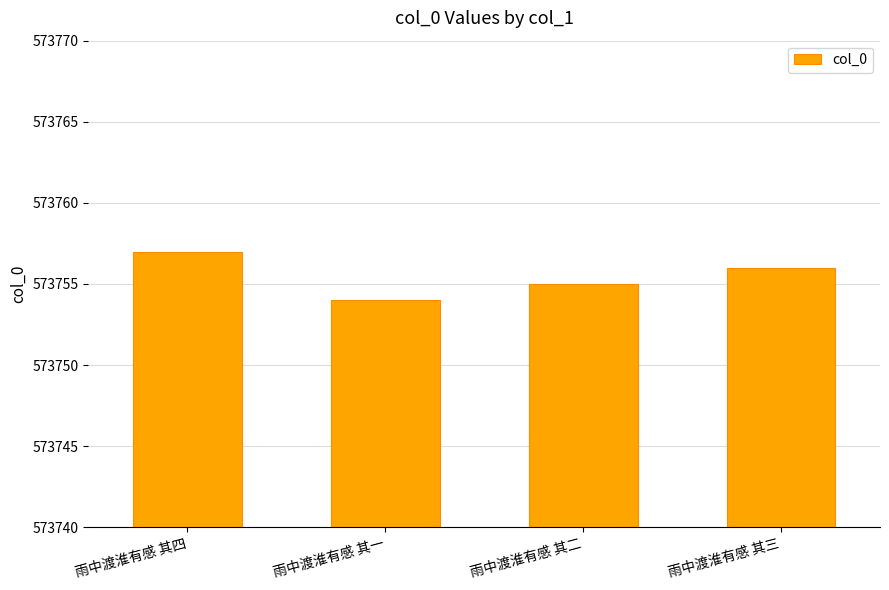

How many values are between 573755 and 573757?

3